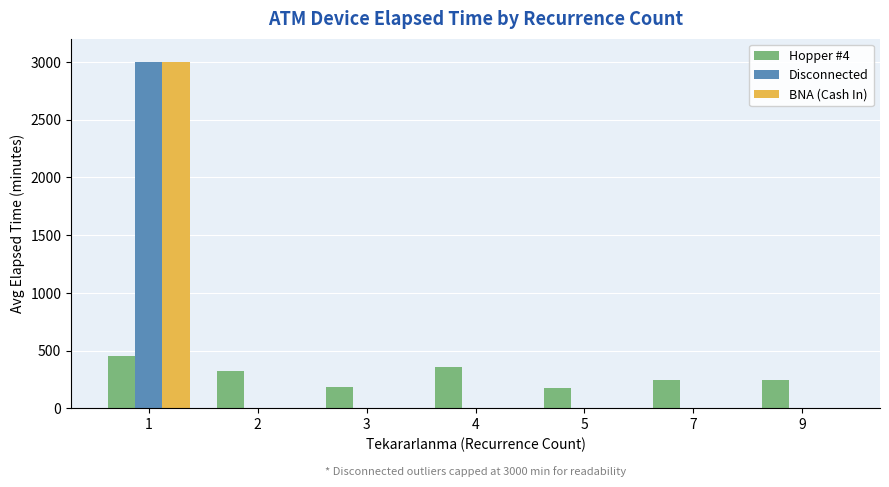

What is the average value of the BNA (Cash In) series?

428.6